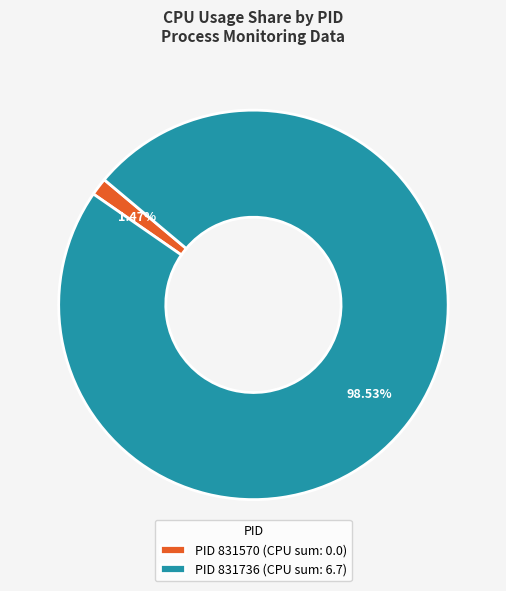

Rank the categories by value from lowest to highest.

PID 831570 (CPU sum: 0.0), PID 831736 (CPU sum: 6.7)